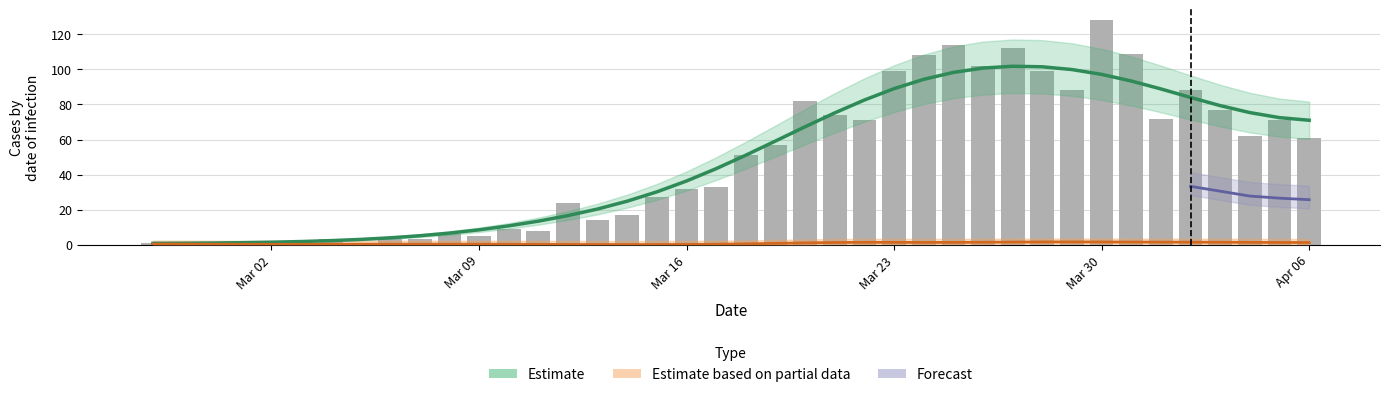

What is the label of the 15th bar from the left?

2020-03-12